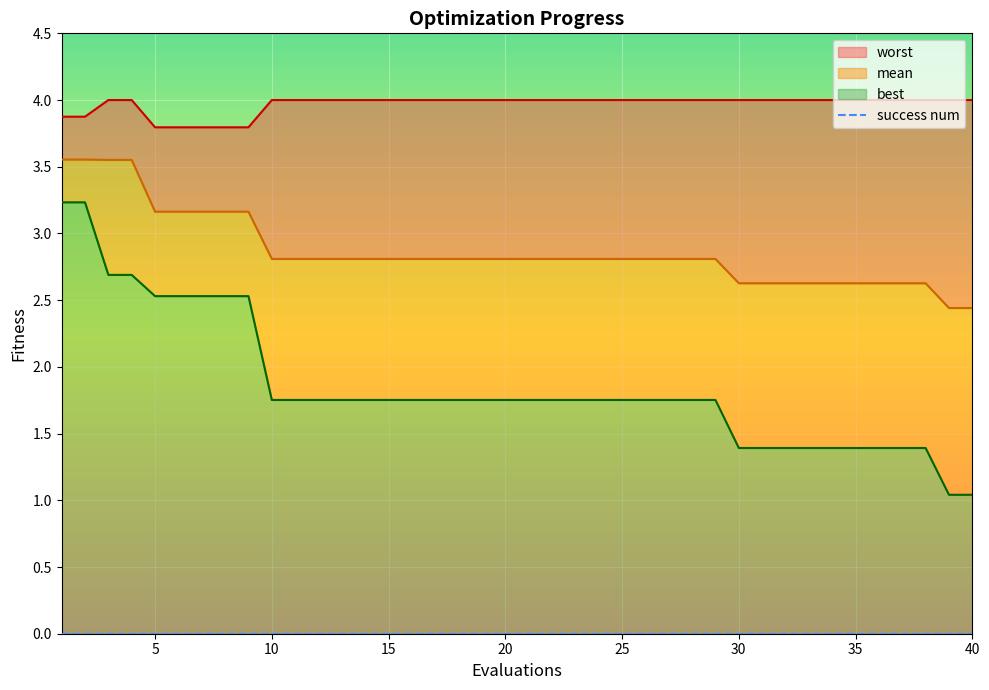

What is the total value across all series at 38?

8.0